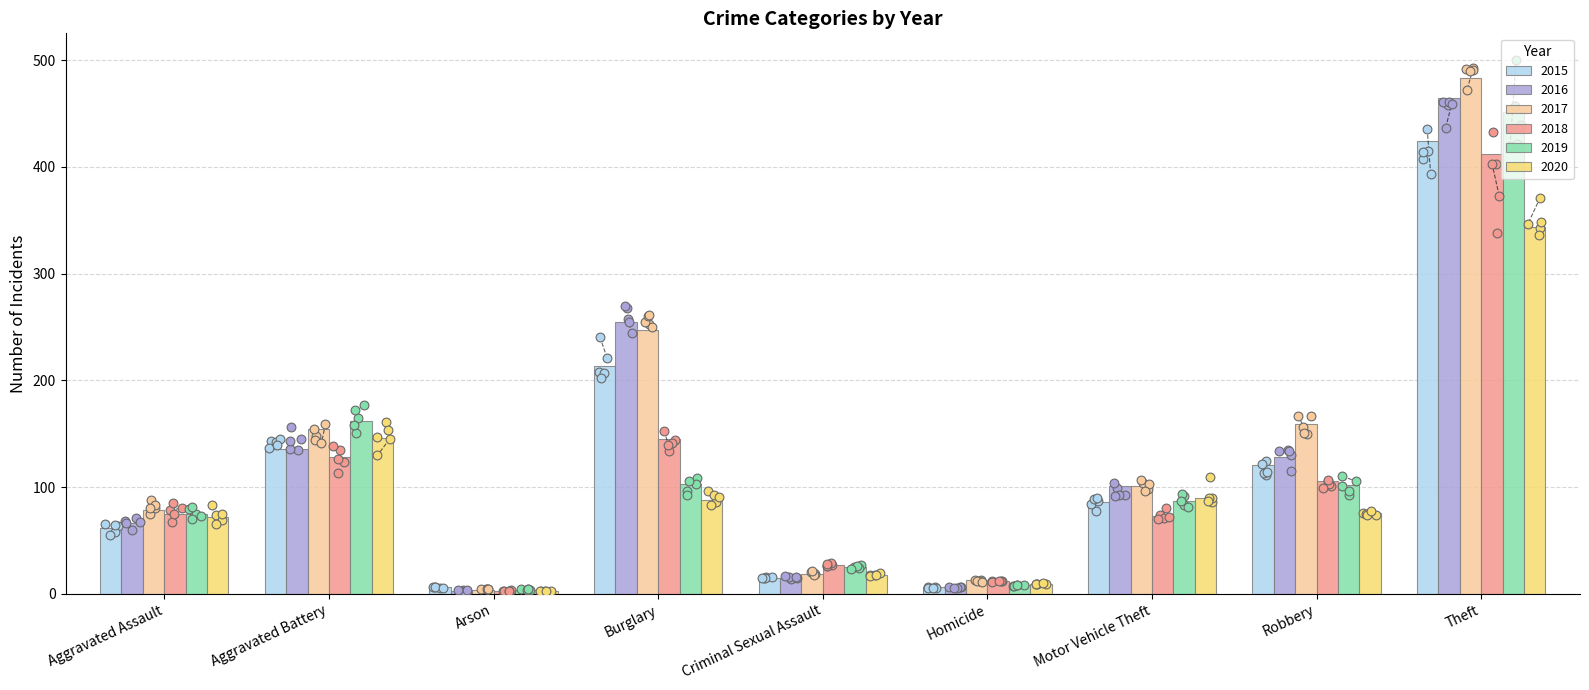

At how many categories does at least one series exceed 479?

1